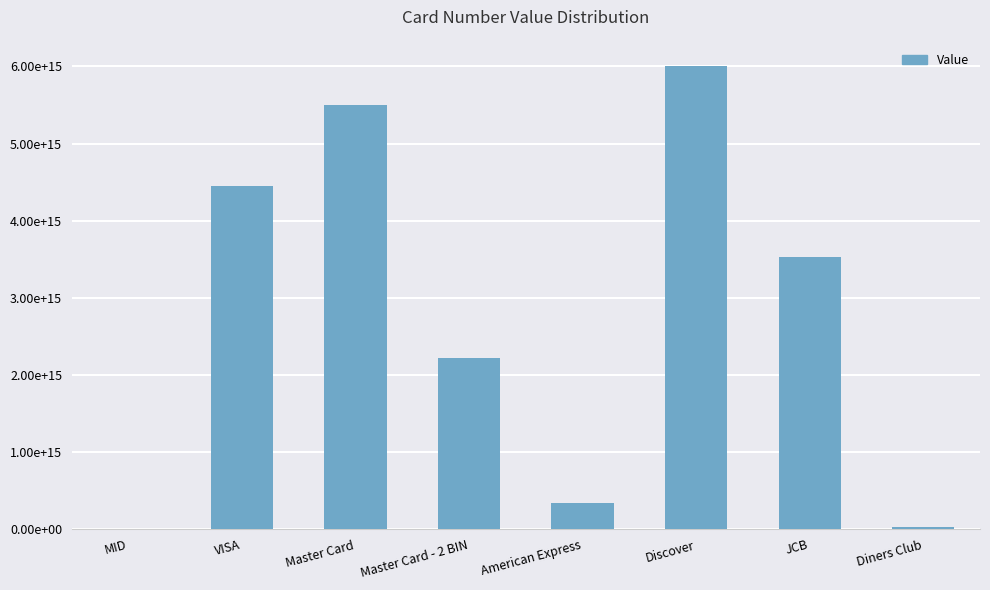

Reading left to right, extract all data points from this chart.

9830336704	4444333322221111	5500000000000004	2223000010089800	344207909979995	6011000990139424	3530111333300000	30569309025904